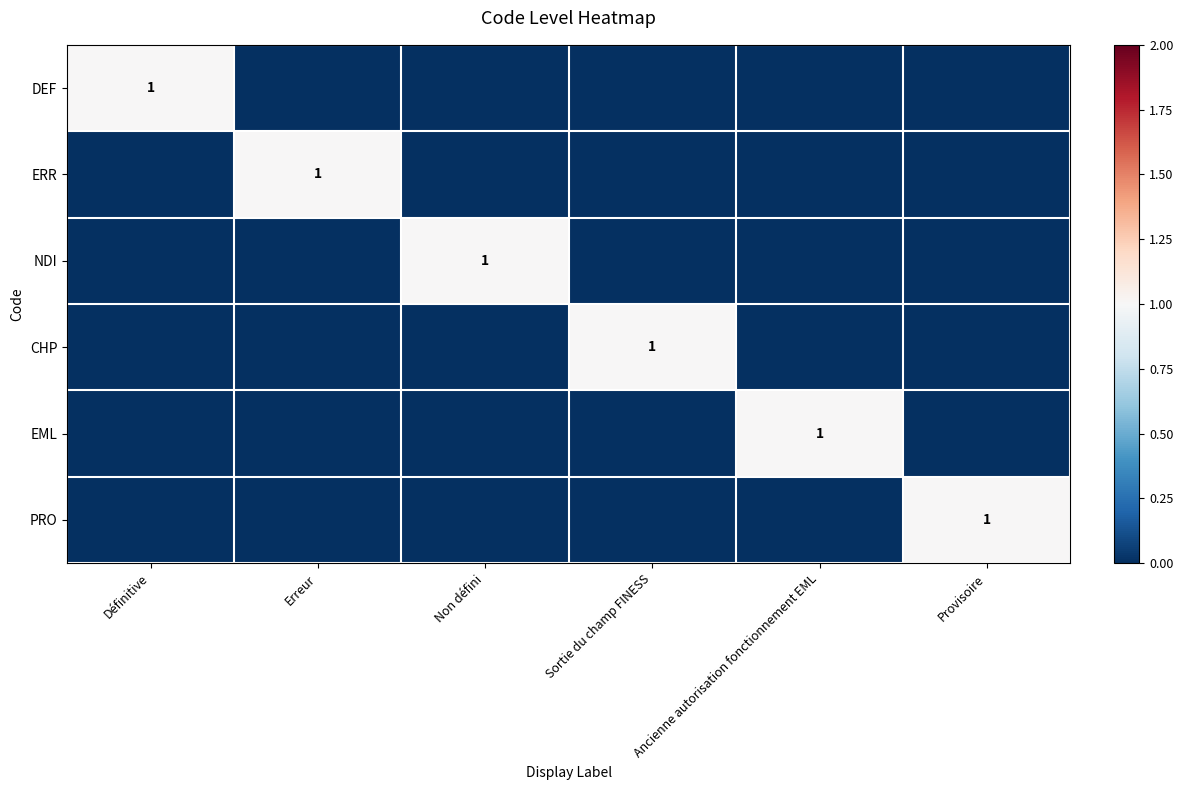

The DEF series shows 1 at Définitive. True or false?

True